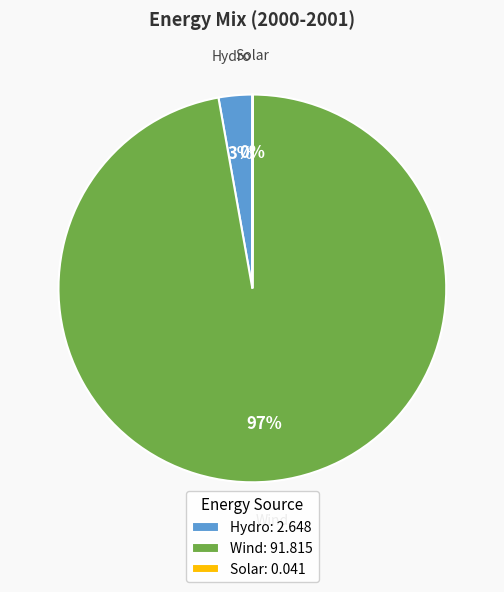

What is the largest slice in the pie chart?

Wind